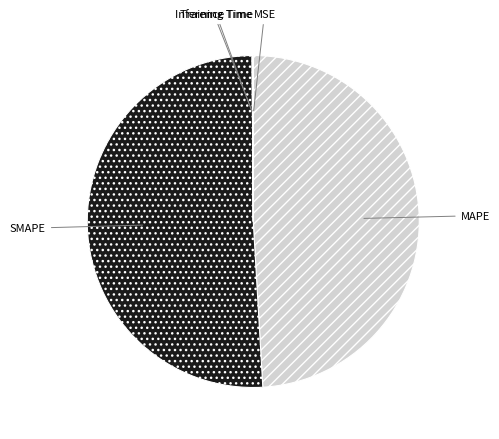

Does any single category account for the majority?

Yes